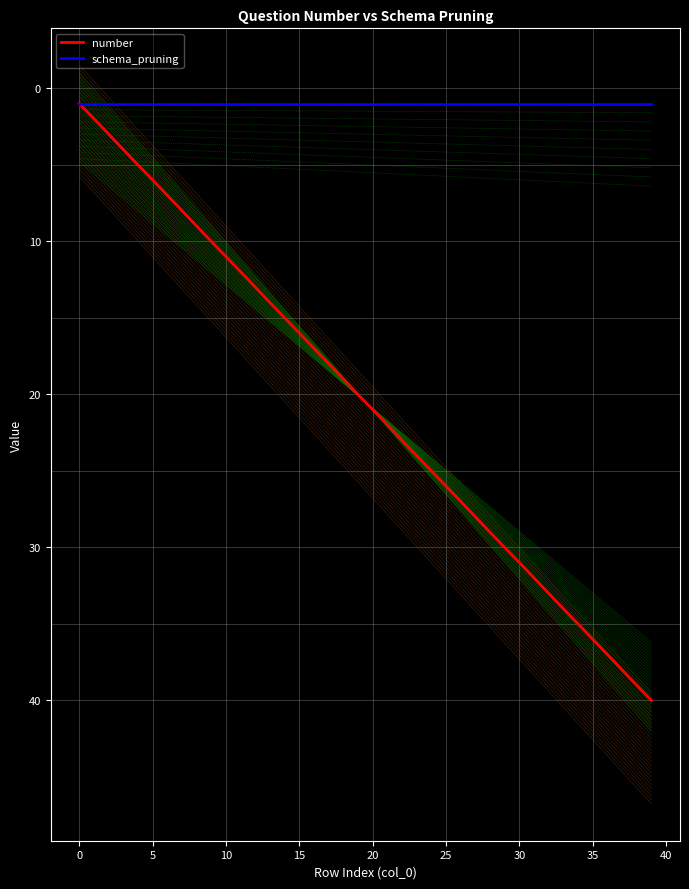

Which series has the largest total across all categories?

number